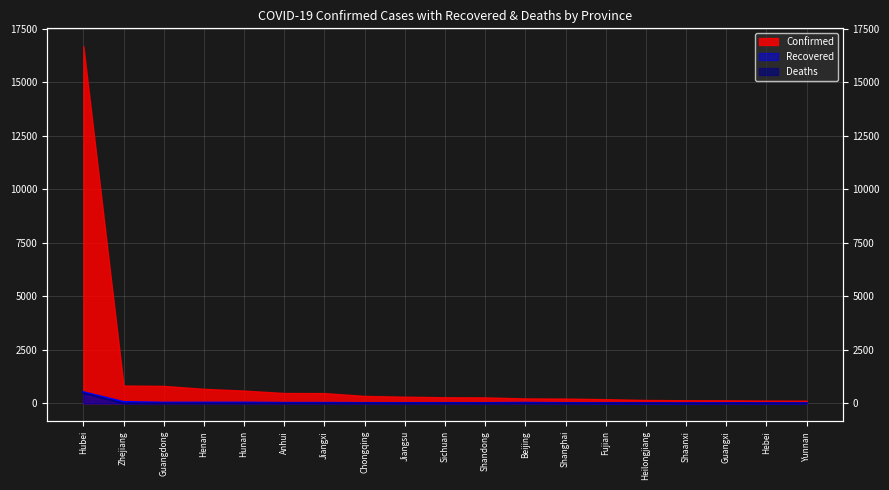

At which label does Recovered reach its minimum?

Shaanxi